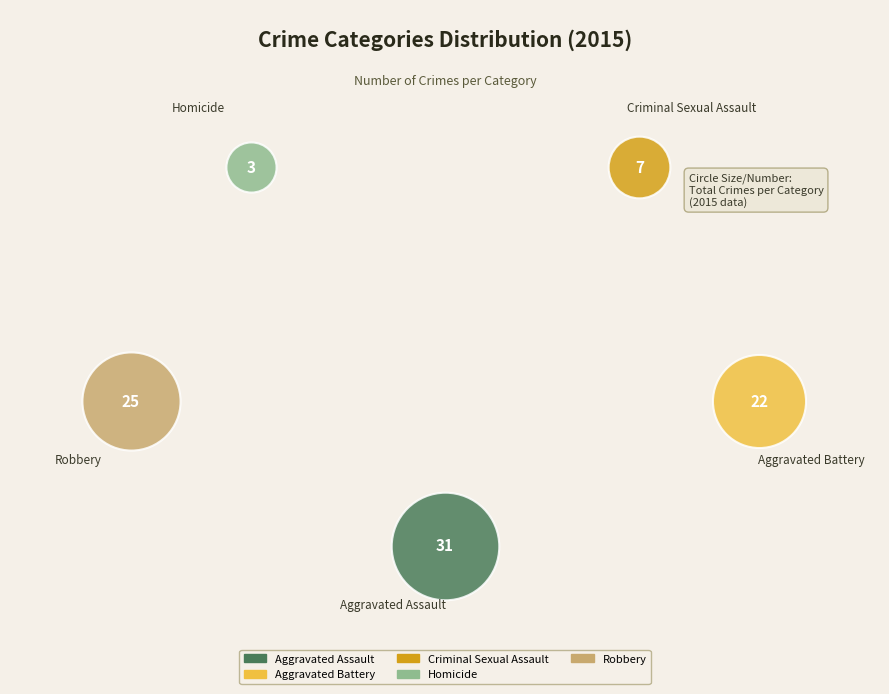

What are all the series names shown in the legend?

Aggravated Assault, Aggravated Battery, Criminal Sexual Assault, Homicide, Robbery